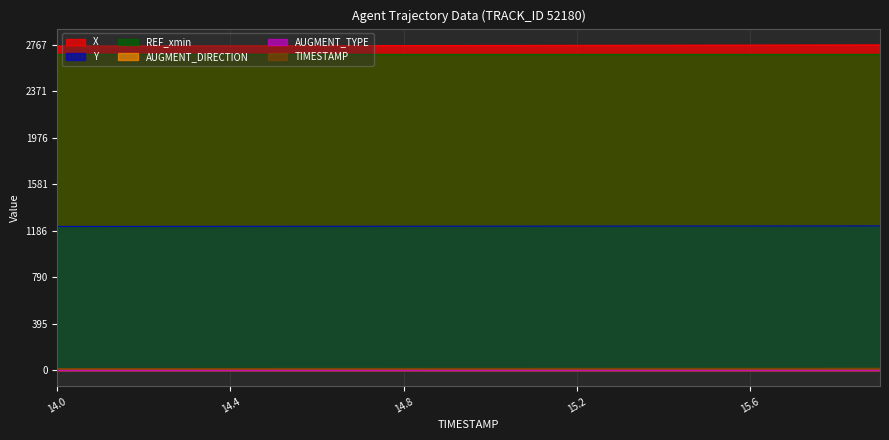

List the labels in order of X value, largest first.

15.9, 15.8, 15.7, 15.6, 15.5, 15.4, 15.3, 15.2, 15.1, 15.0, 14.9, 14.8, 14.7, 14.6, 14.5, 14.4, 14.3, 14.2, 14.1, 14.0